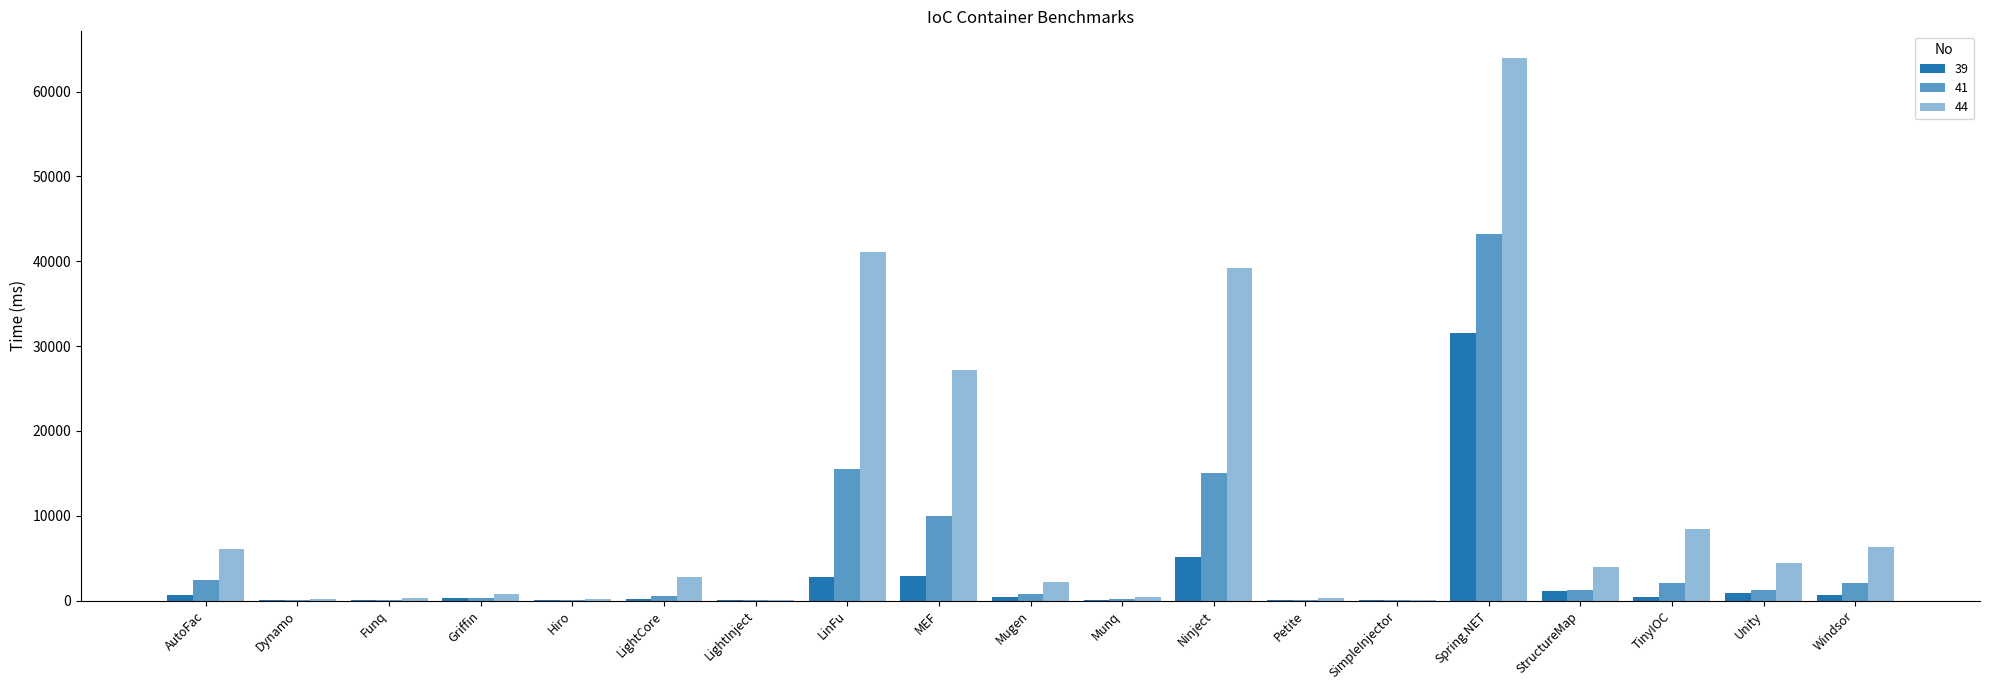

What is the minimum value shown in the chart?

71